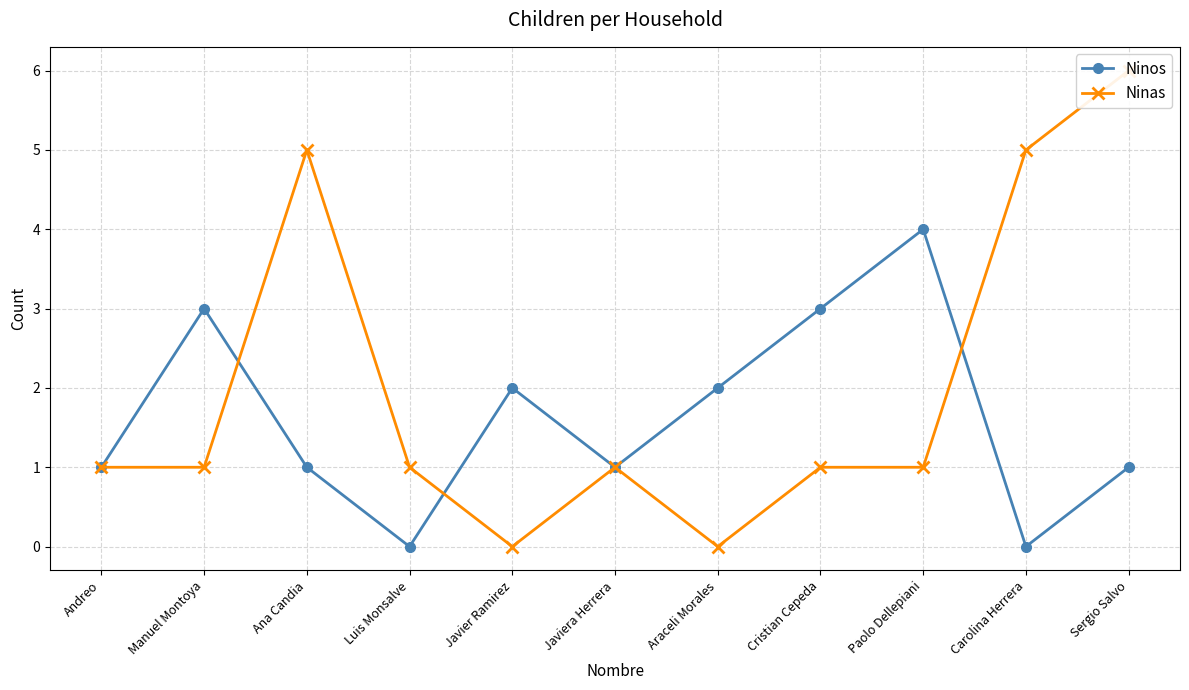

What is the label of the 11th point from the left?

Sergio Salvo